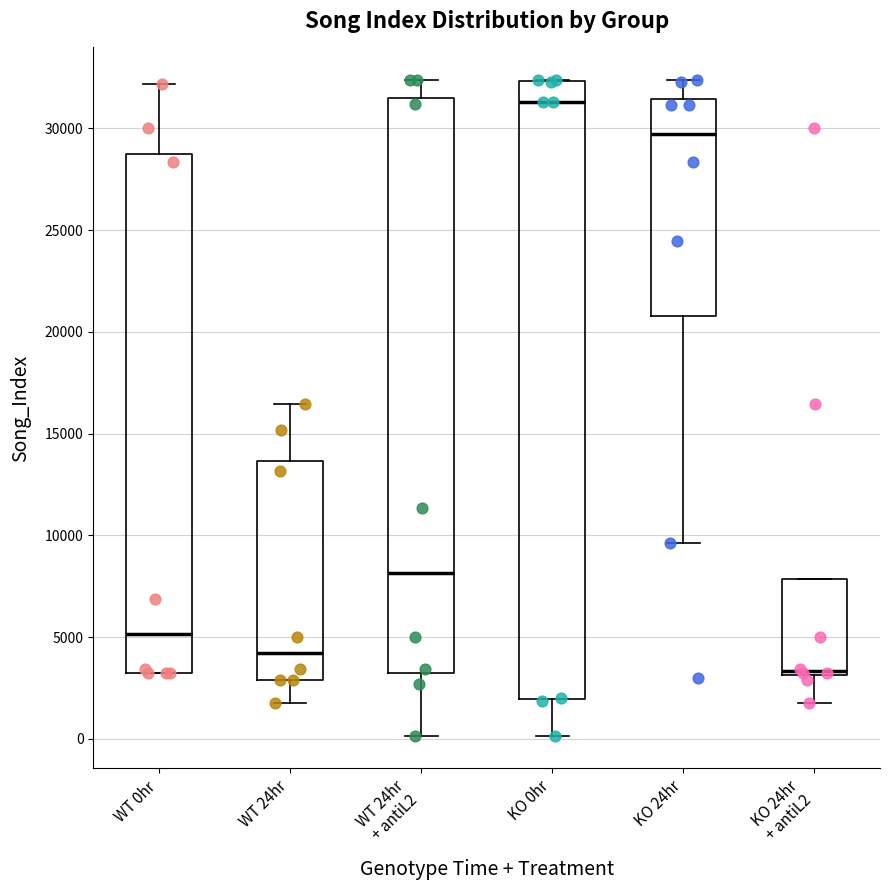

Which box has the lowest median line?

KO 24hr + antiL2